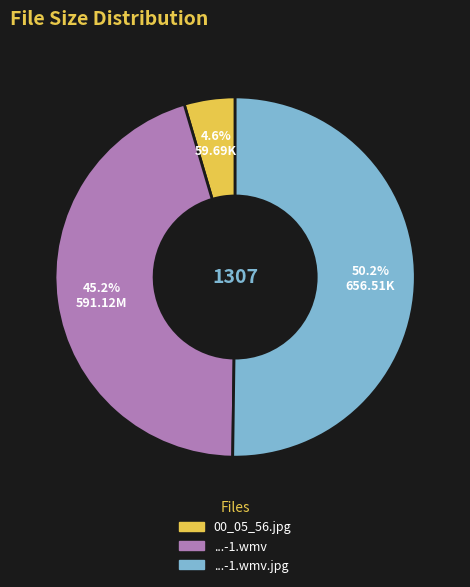

What is the majority slice?

...-1.wmv.jpg